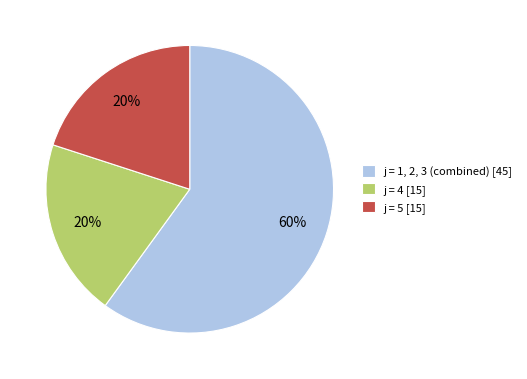

Which slice is the largest?

j = 1, 2, 3 (combined) [45]